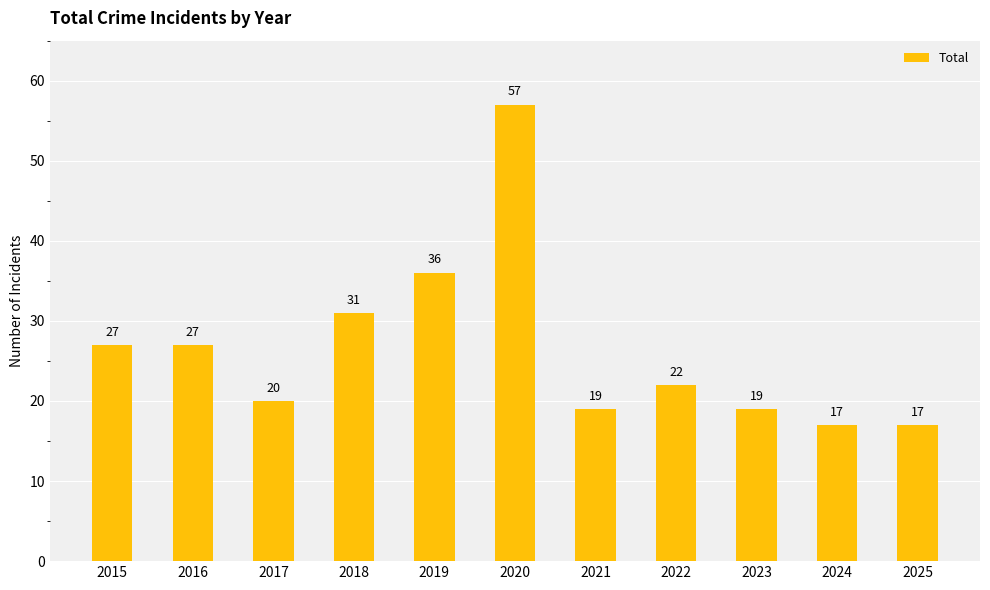

What is the smallest value displayed?

17